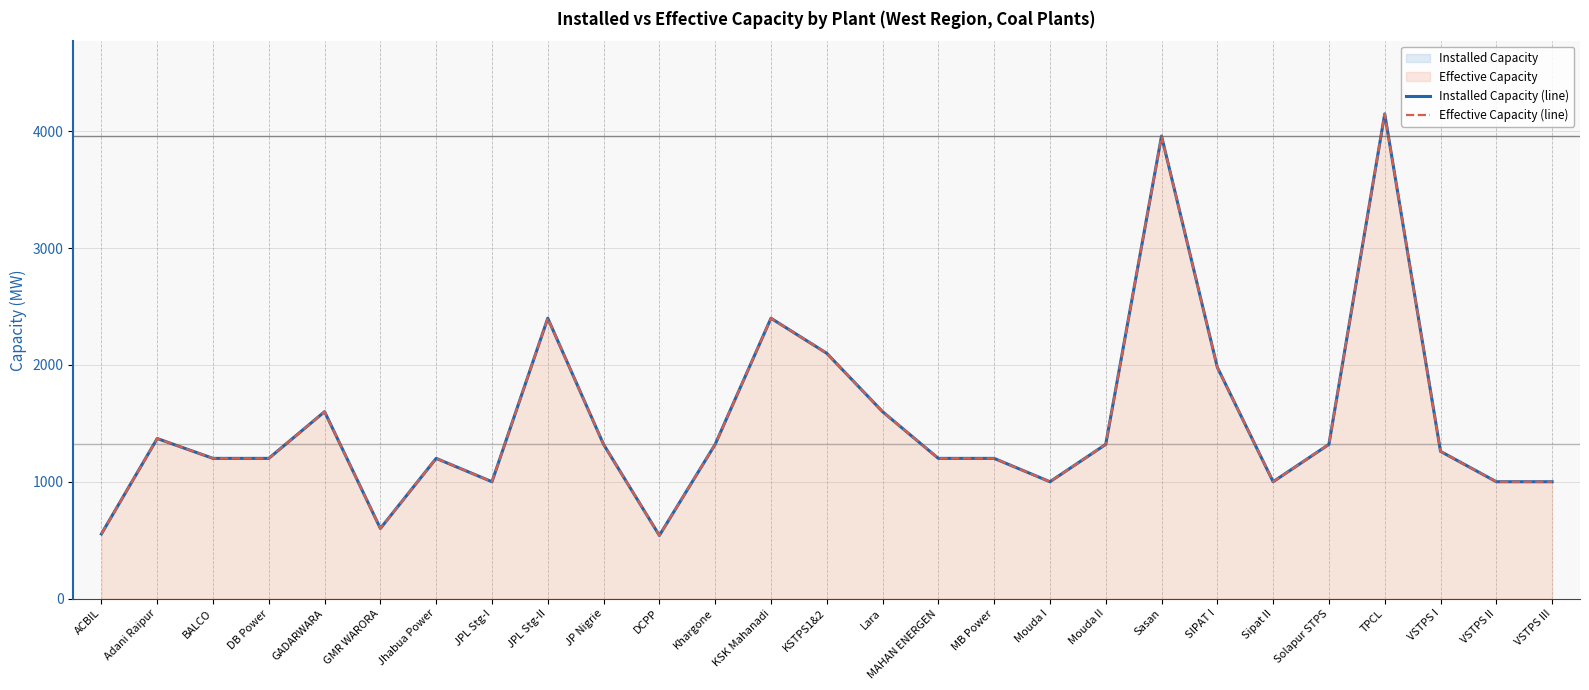

At which category does the chart reach its minimum across all series?

DCPP